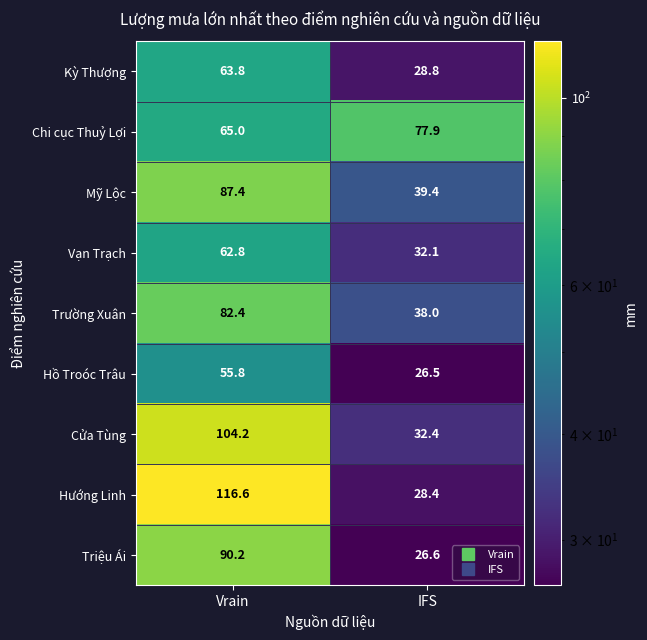

What is the sum of the Trường Xuân values at IFS and Vrain?

120.4